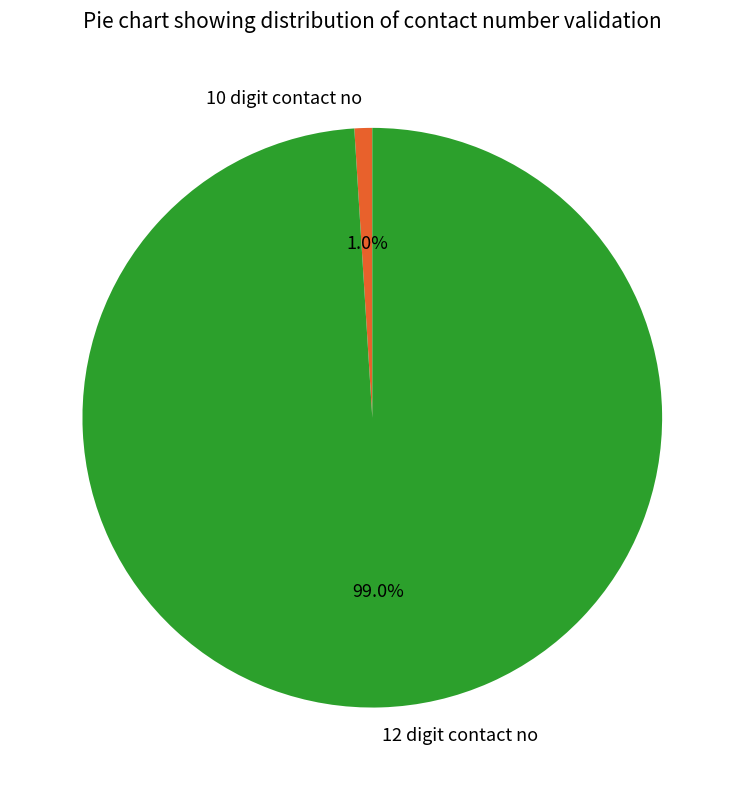

How many segments does this pie chart have?

2